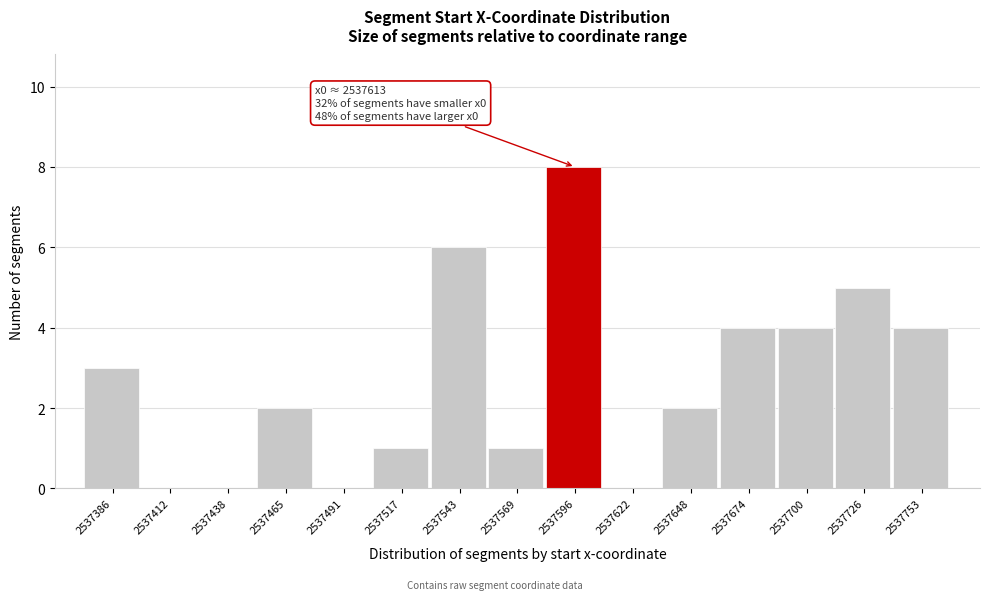

Reading left to right, transcribe all the data shown in this chart.

2537386=3	2537412=0	2537438=0	2537465=2	2537491=0	2537517=1	2537543=6	2537569=1	2537596=8	2537622=0	2537648=2	2537674=4	2537700=4	2537726=5	2537753=4